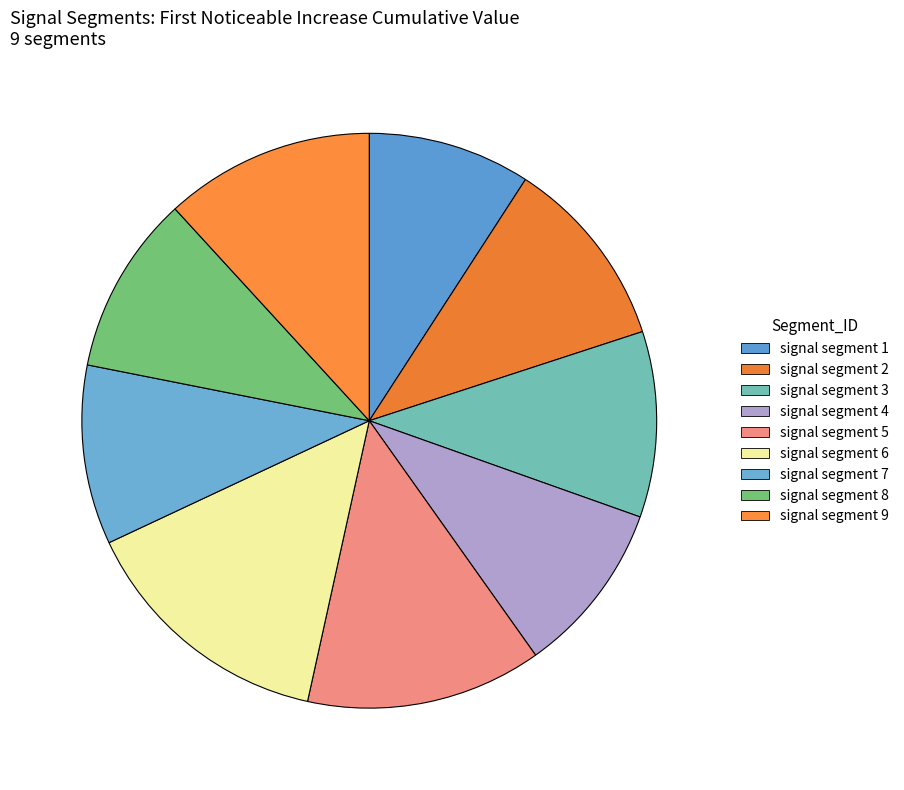

What is the largest slice in the pie chart?

signal segment 6